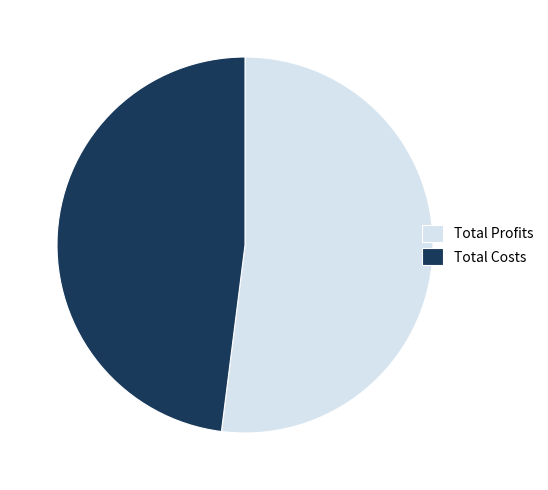

Is the sum of Total Profits and Total Costs greater than half?

Yes